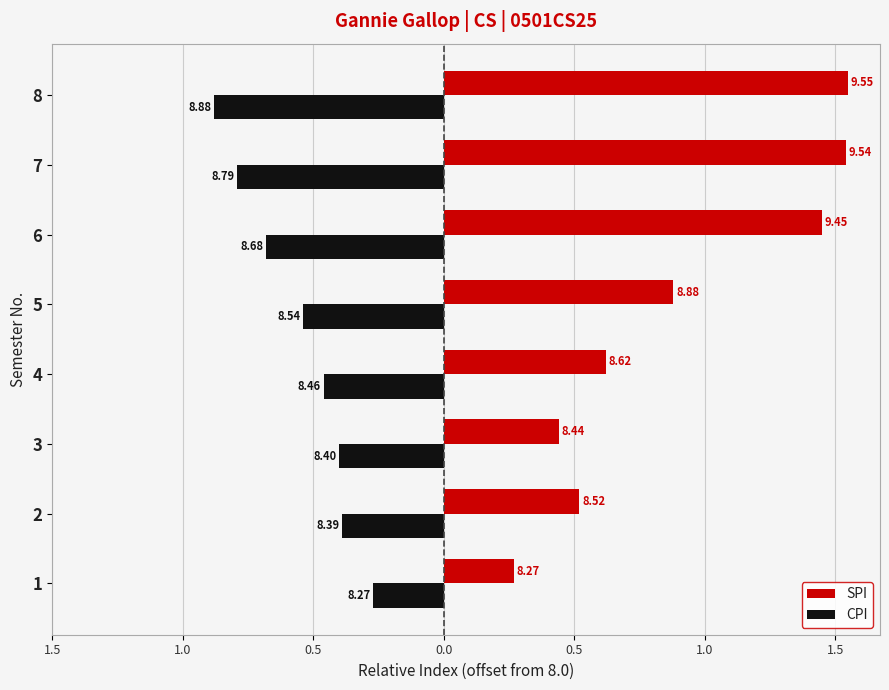

Rank the series by their average value, from lowest to highest.

CPI, SPI